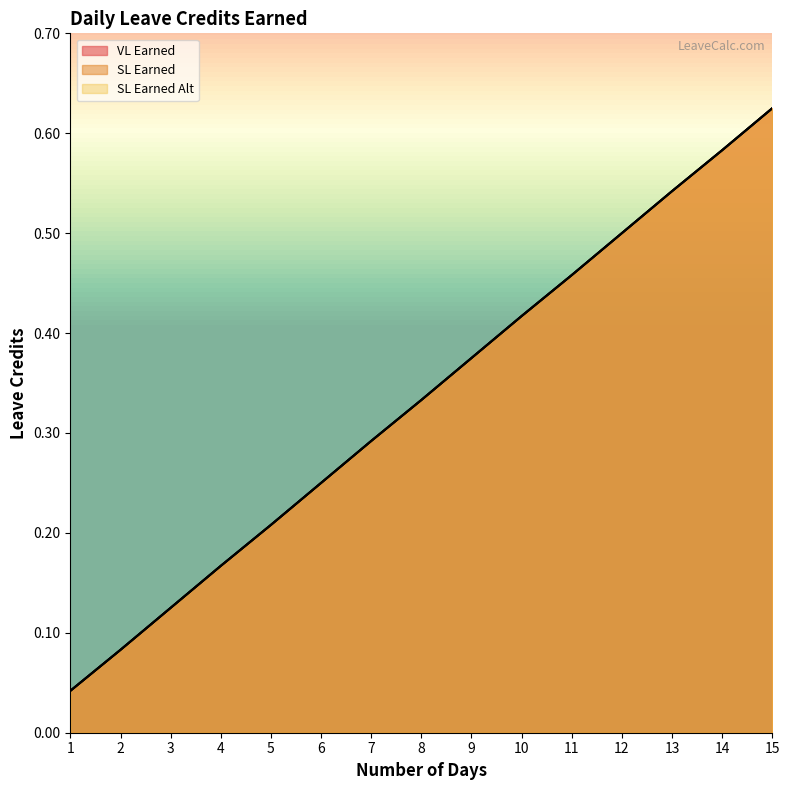

What is the sum of all SL Earned values?

5.0